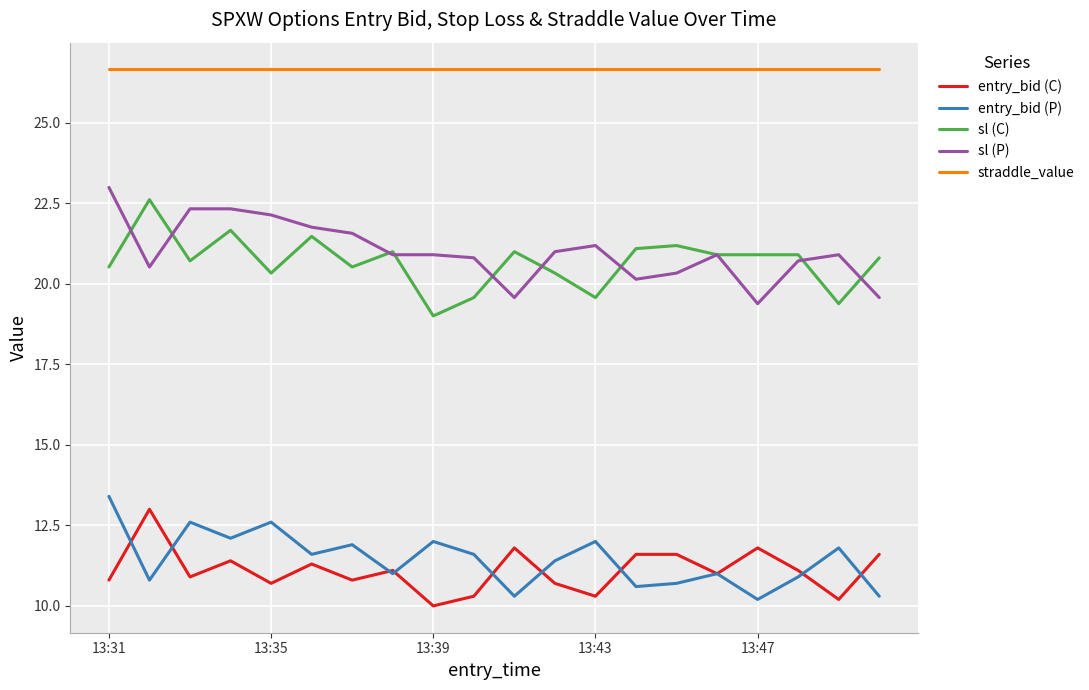

True or false: sl (C) has more than 2 interior local peaks.

True